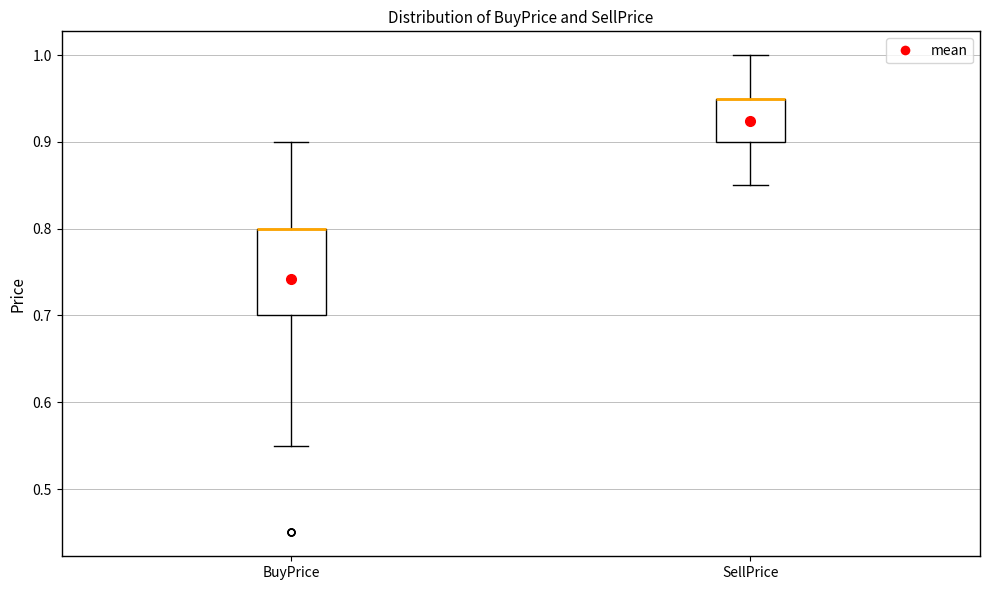

Reading left to right, read every box against the y-axis: the position of its median line, the range the box covers, and the ends of its whiskers. The values are not printed on the chart, so give them approximately, as read against the axis.

BuyPrice: median 0.80 (drawn on the box's upper edge), box 0.70 to 0.80, whiskers 0.55 to 0.90
SellPrice: median 0.95 (drawn on the box's upper edge), box 0.90 to 0.95, whiskers 0.85 to 1.00